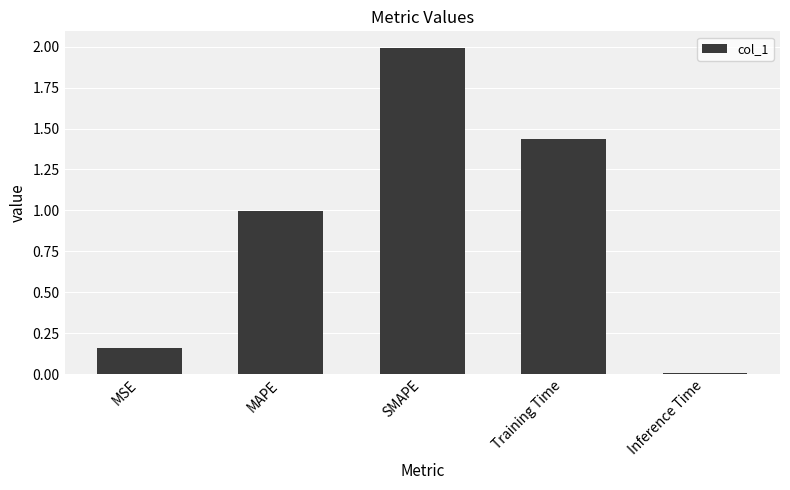

What is the change in value from SMAPE to Inference Time?

-2.0